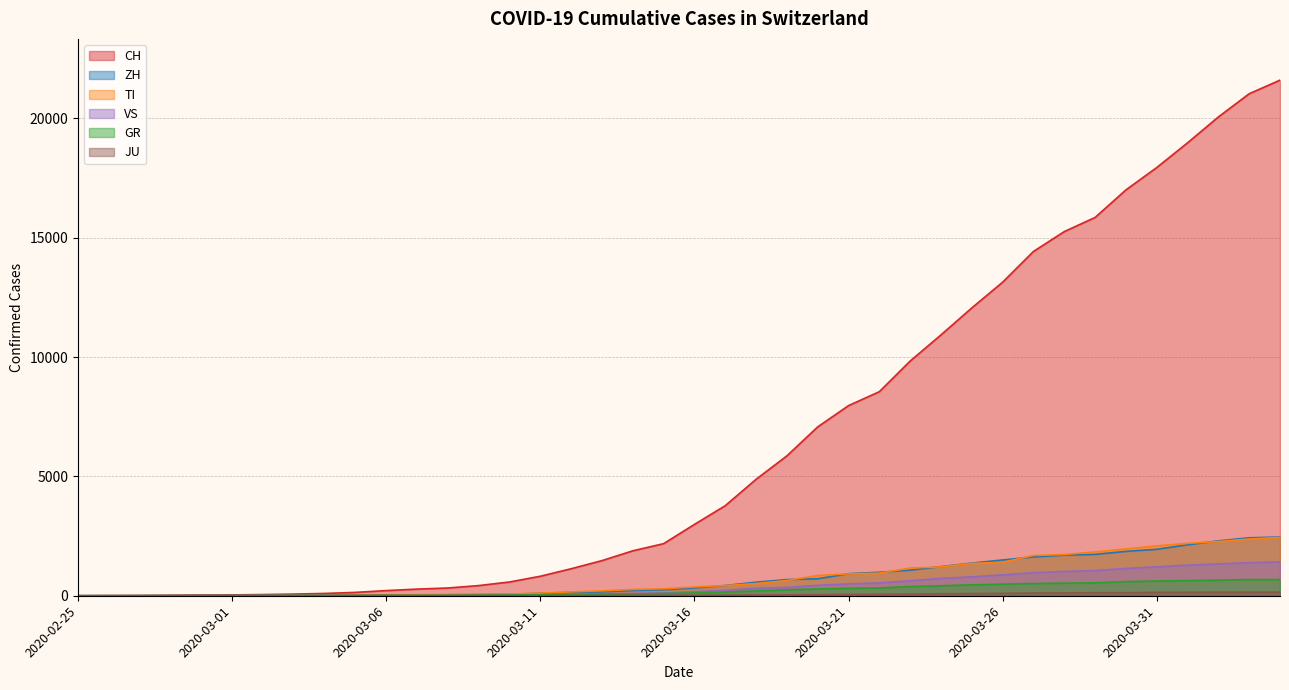

How many lines are shown in the chart?

6